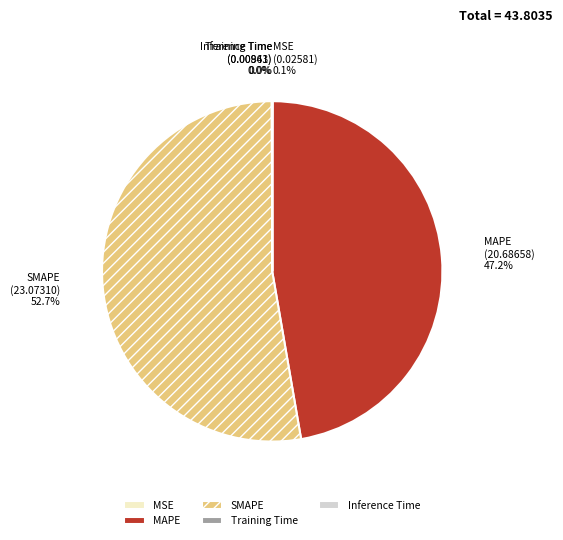

What portion of the pie excludes SMAPE?

47.3%